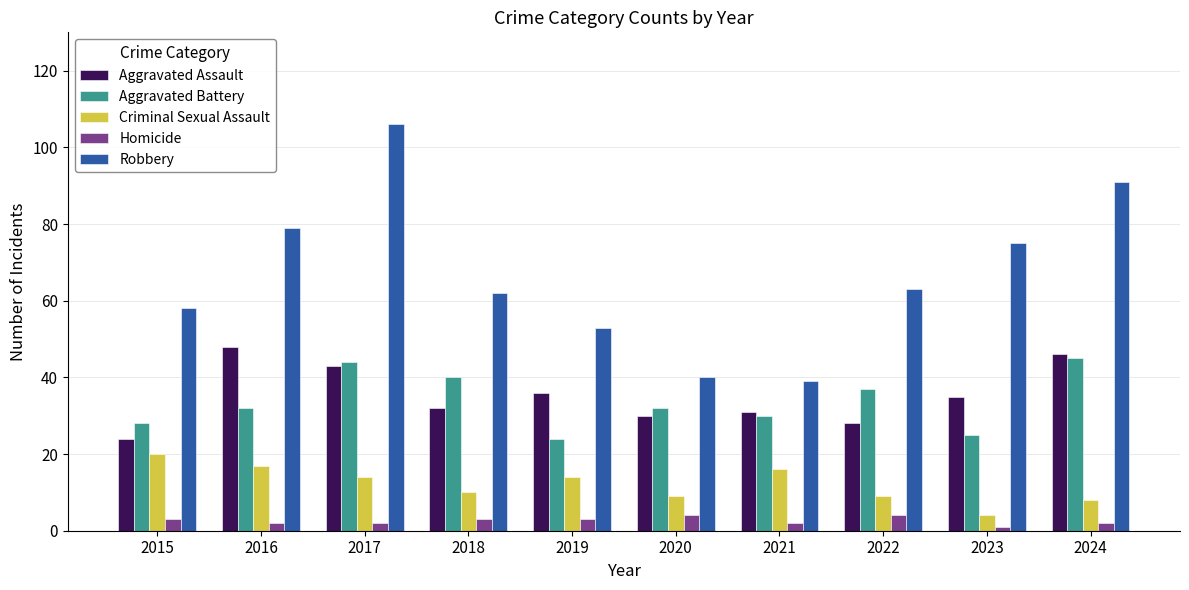

The value of Aggravated Battery at 2019 is 15. True or false?

False